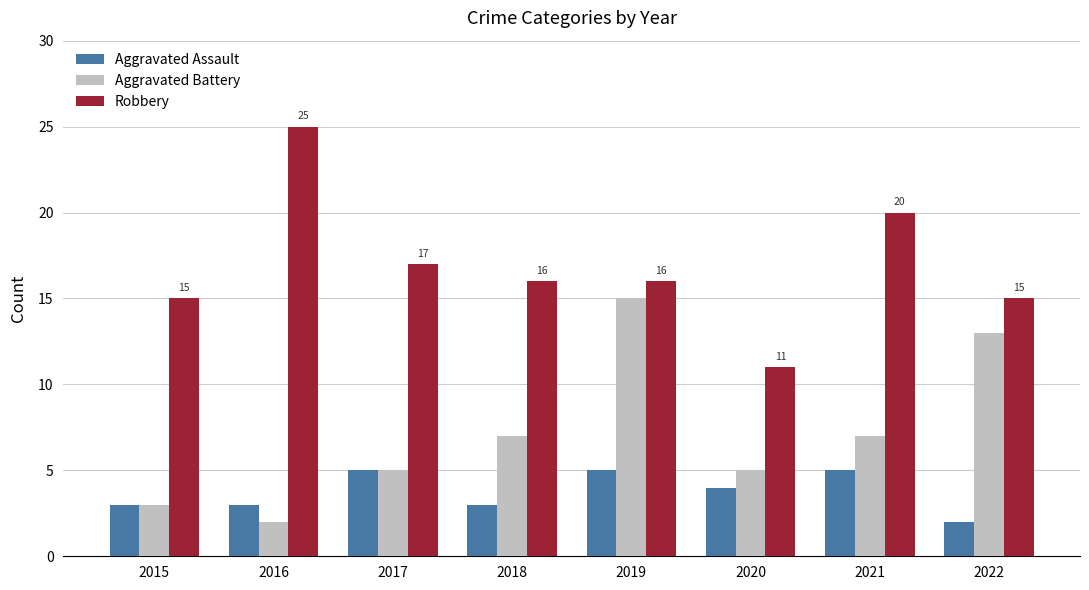

True or false: Aggravated Assault has a value of 3 at 2017.

False